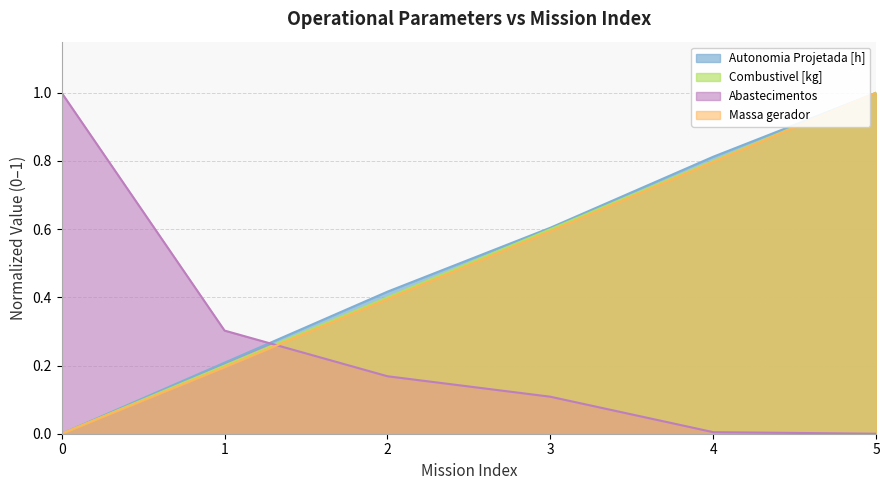

True or false: Massa gerador and Autonomia Projetada [h] intersect in this chart.

False